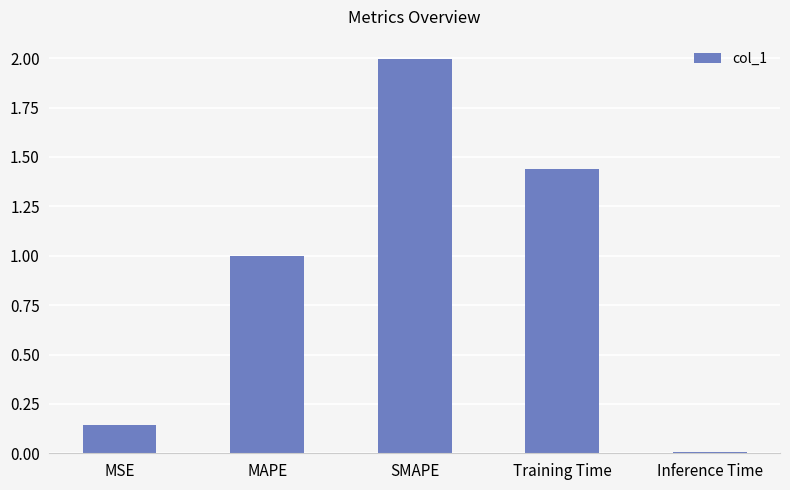

Rank the categories by value from lowest to highest.

Inference Time, MSE, MAPE, Training Time, SMAPE